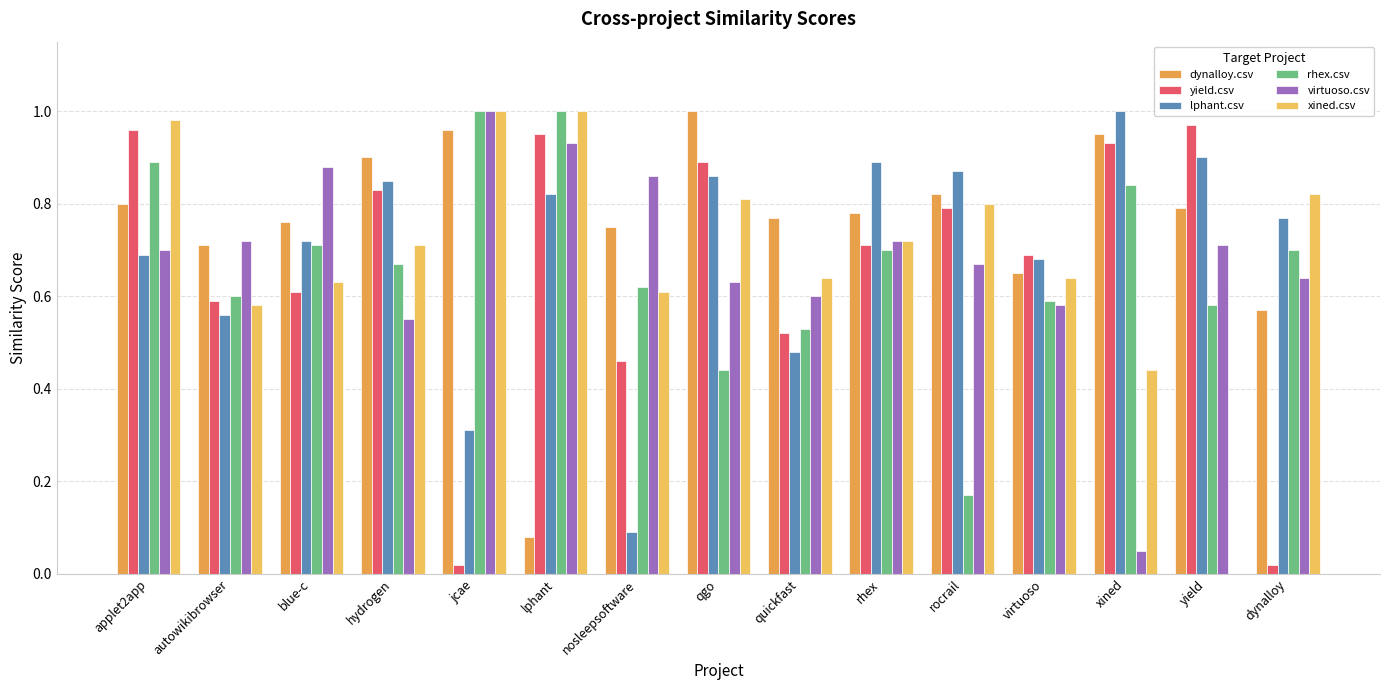

List the labels in order of yield.csv value, smallest first.

jcae, dynalloy, nosleepsoftware, quickfast, autowikibrowser, blue-c, virtuoso, rhex, rocrail, hydrogen, qgo, xined, lphant, applet2app, yield